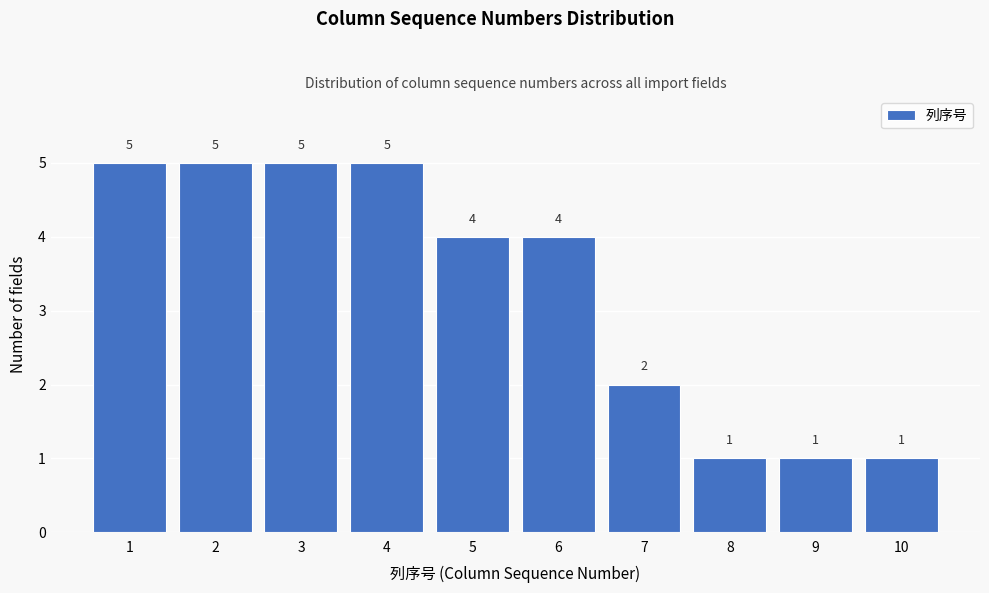

Reading left to right, transcribe all the data shown in this chart.

1=5	2=5	3=5	4=5	5=4	6=4	7=2	8=1	9=1	10=1